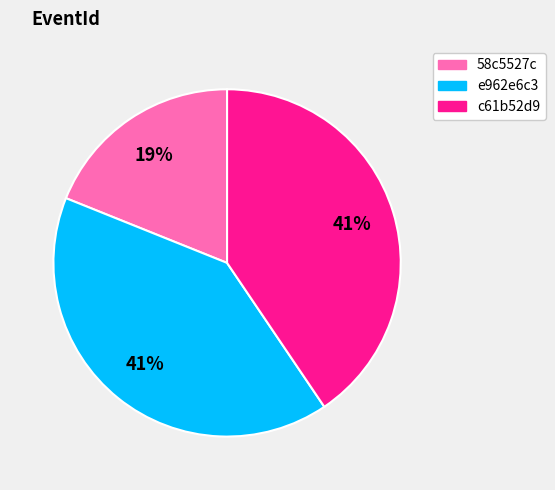

The e962e6c3 slice represents 41% of the pie. True or false?

True